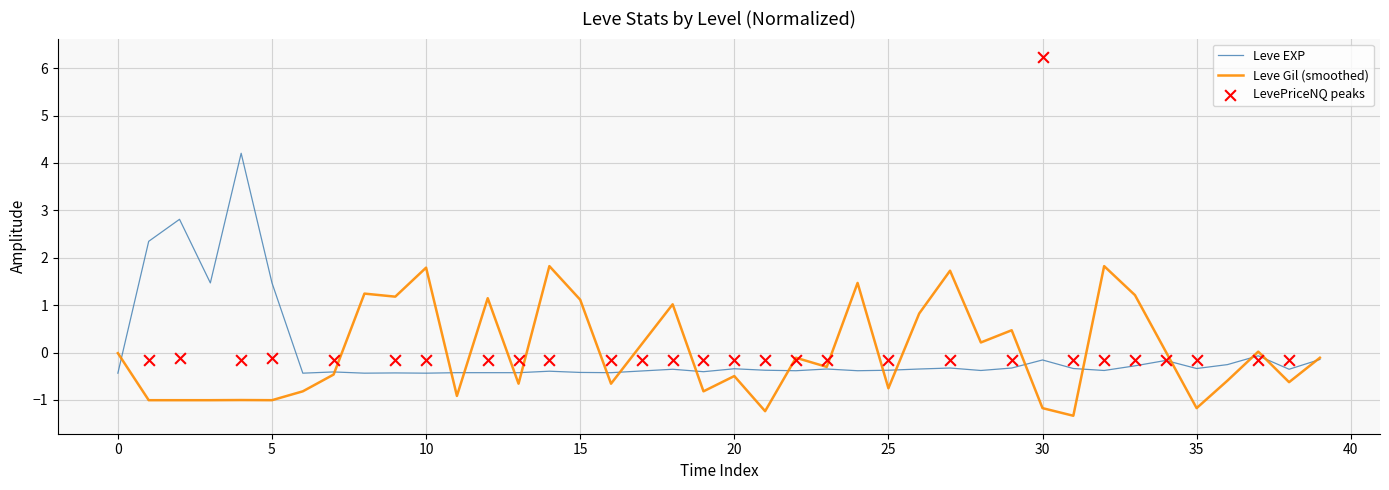

What is the highest value of the Leve Gil (smoothed) series?

1.8